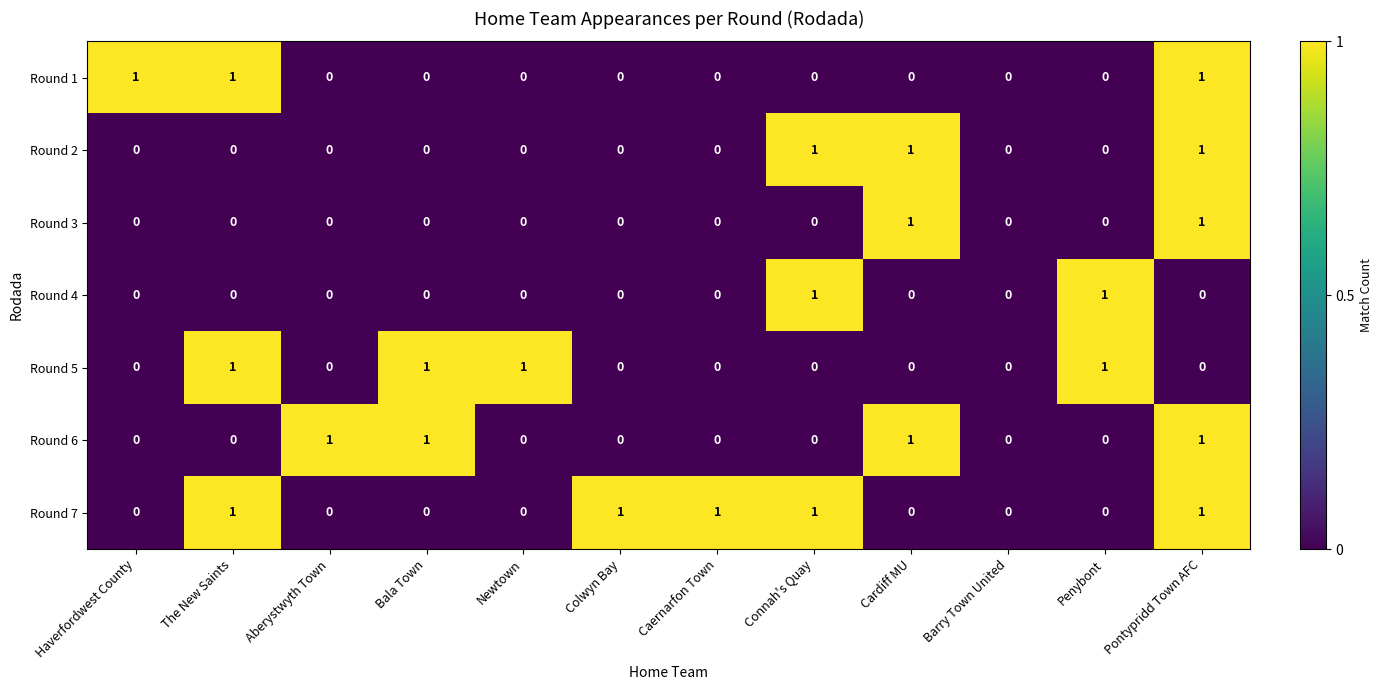

Which series has the largest total across all categories?

Round 7